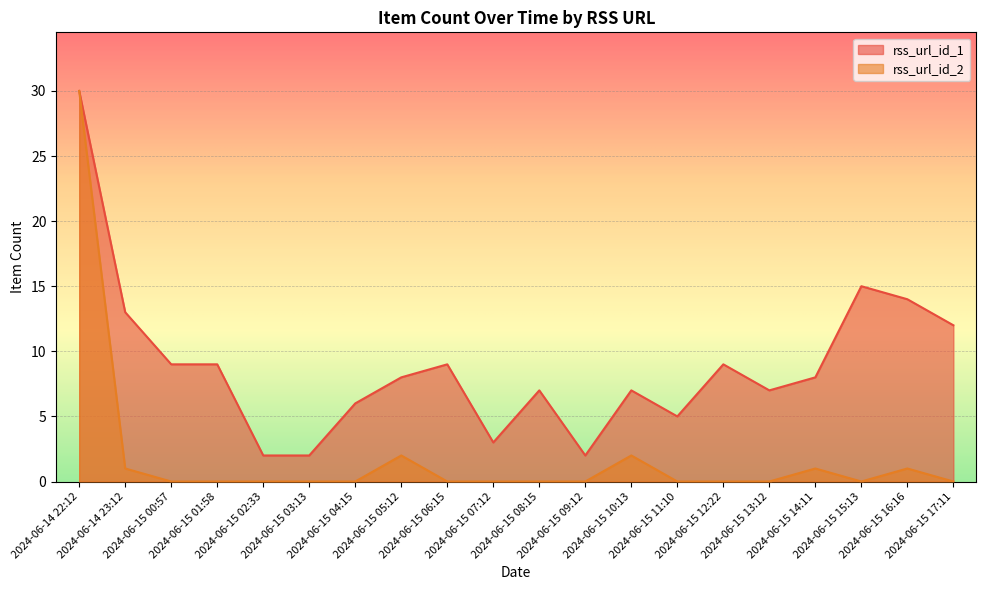

At which category does rss_url_id_2 reach its first local peak?

2024-06-15 05:12